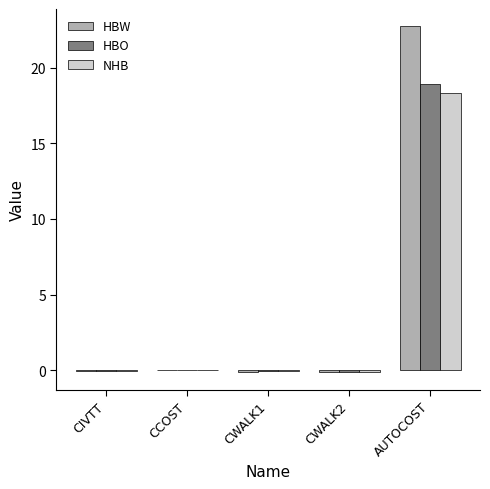

At which label does HBO reach its peak?

AUTOCOST